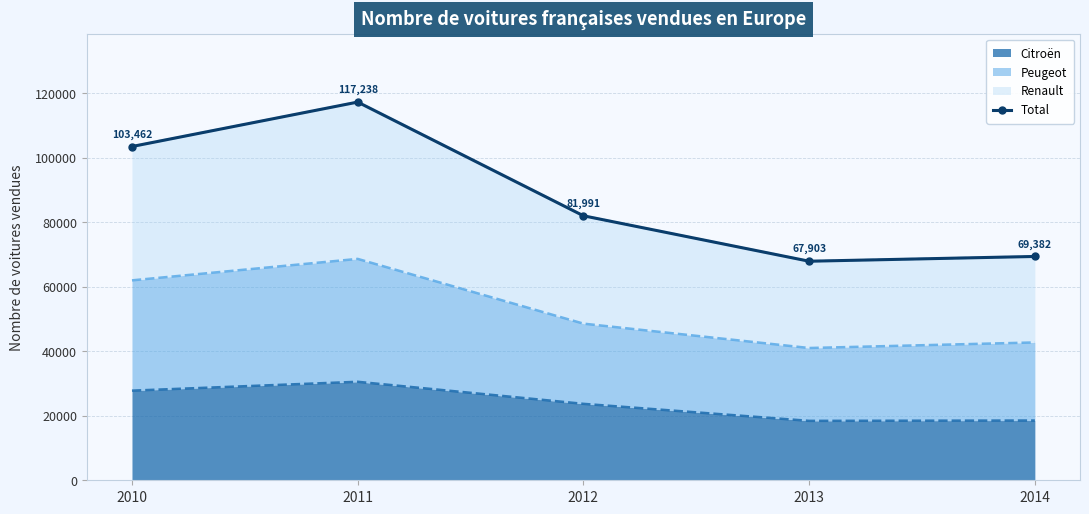

How many points are higher than both their immediate neighbors (excluding endpoints)?

1